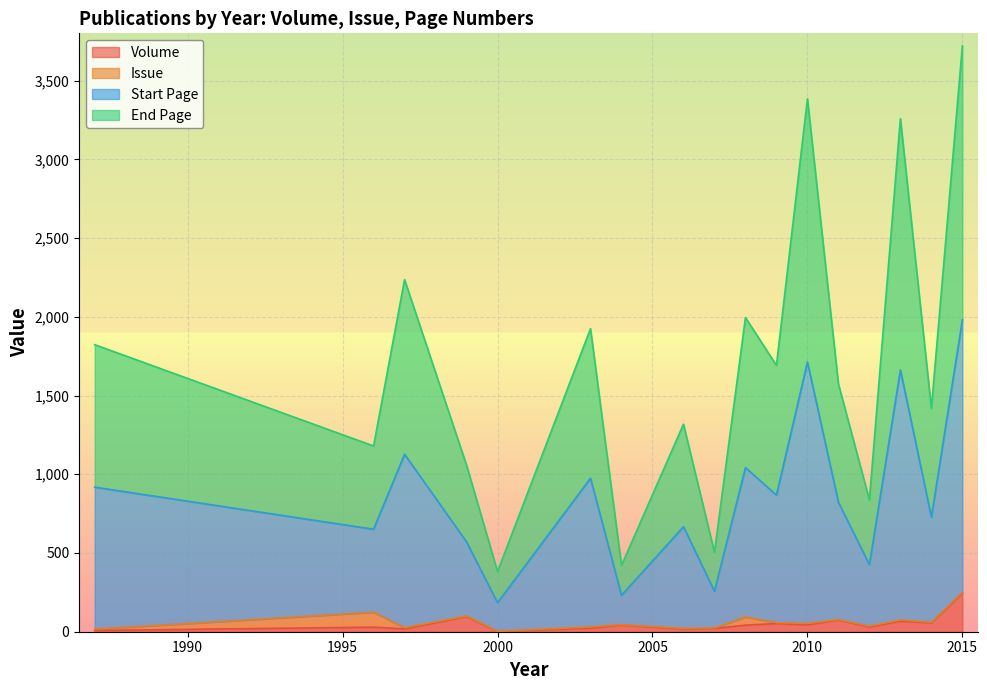

True or false: Issue and End Page intersect in this chart.

False